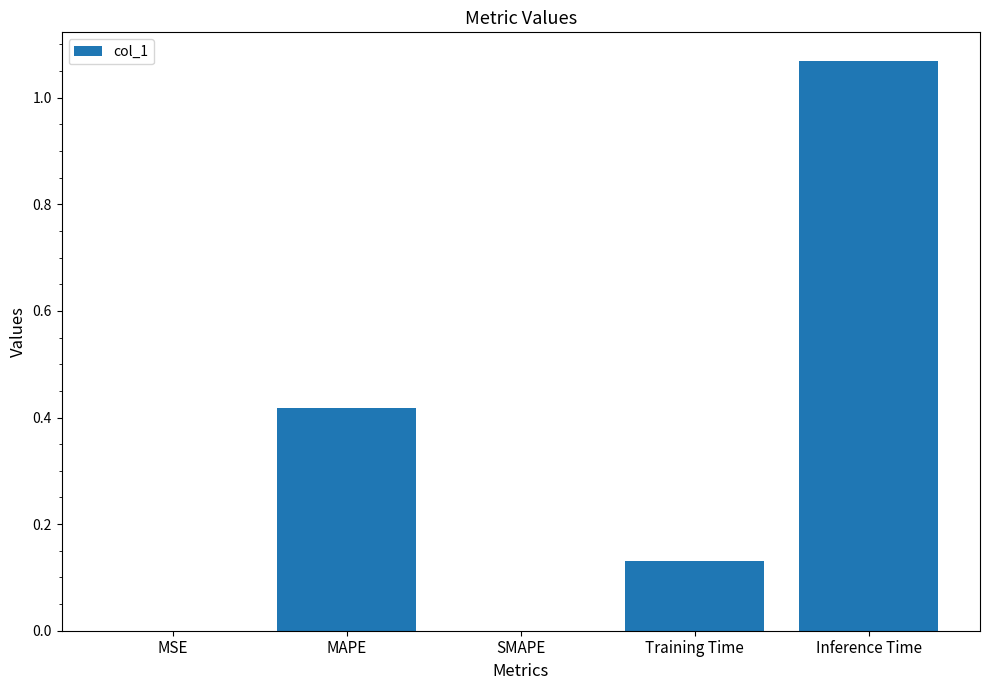

The value at MAPE is 0.6. True or false?

False